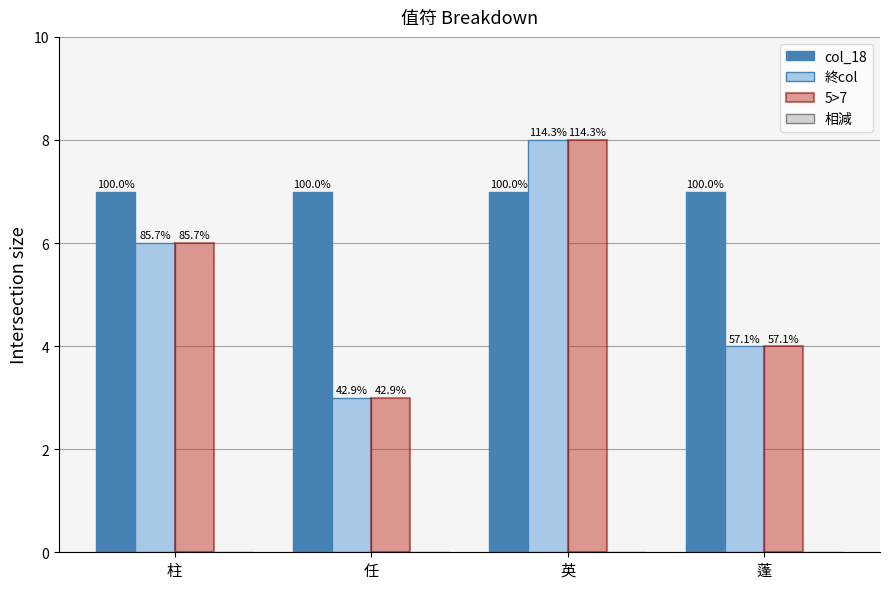

What is the label of the 2nd bar from the left?

任